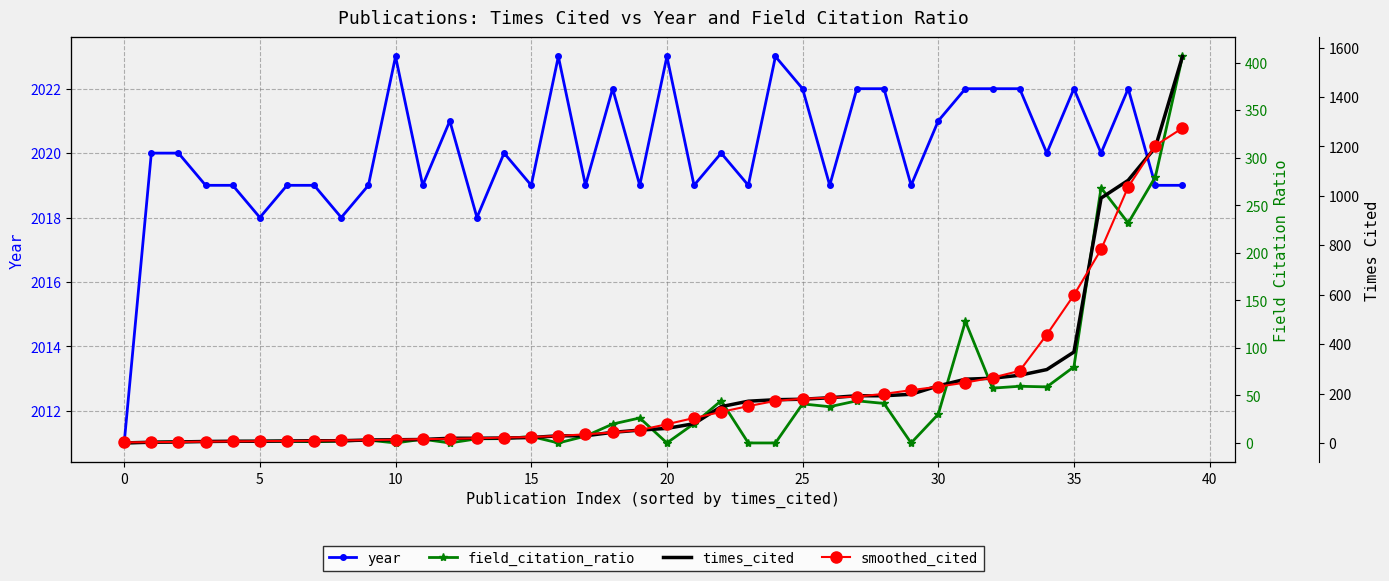

The value of year at 0 is 2850. True or false?

False